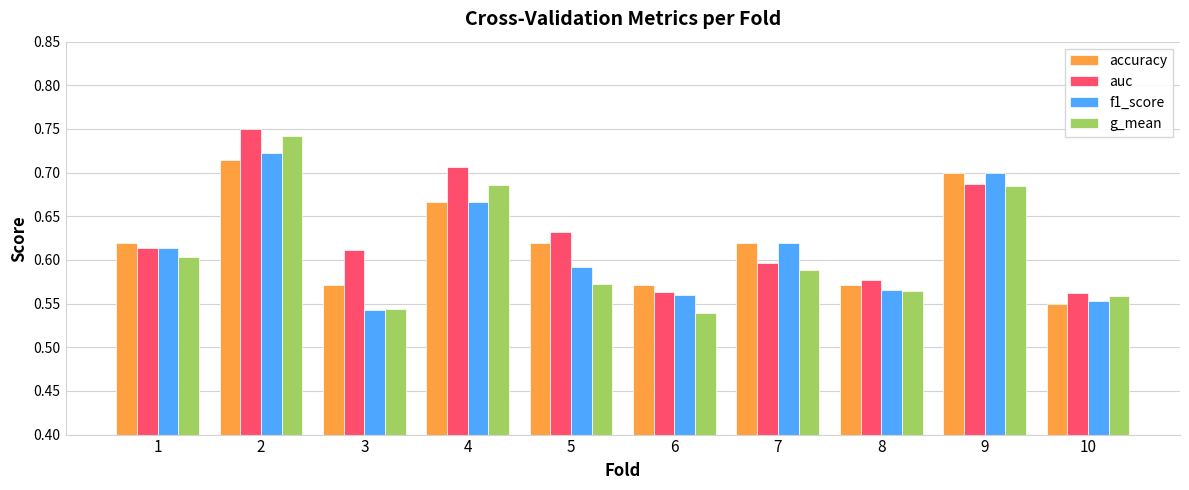

What is the sum of all auc values?

6.3